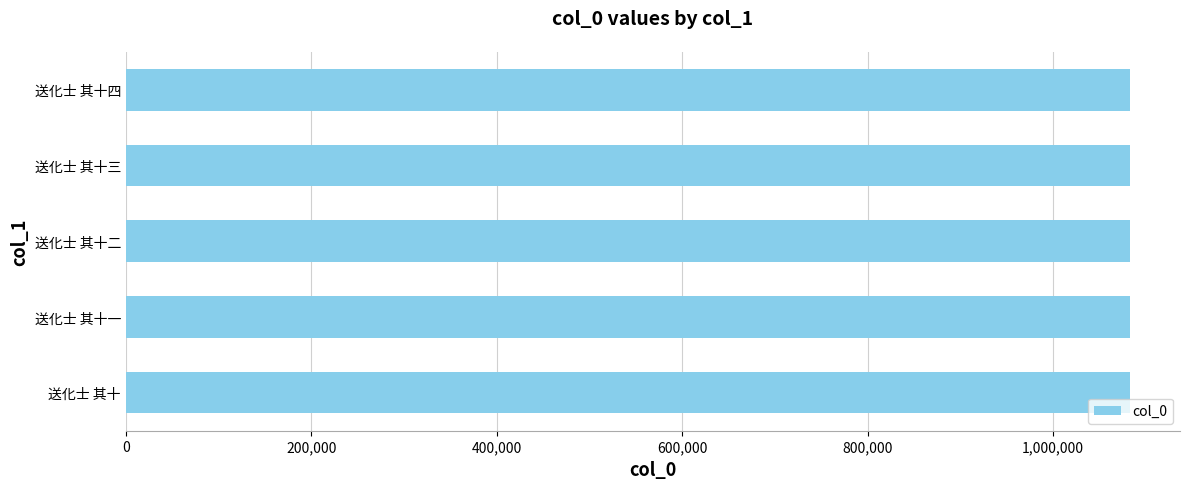

What is the smallest value displayed?

1082696